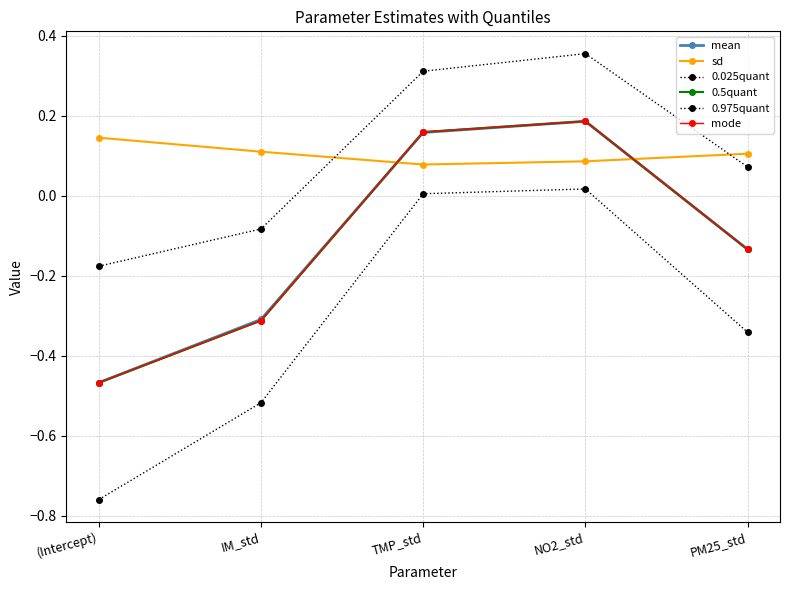

Read the 0.5quant value at TMP_std.

0.2